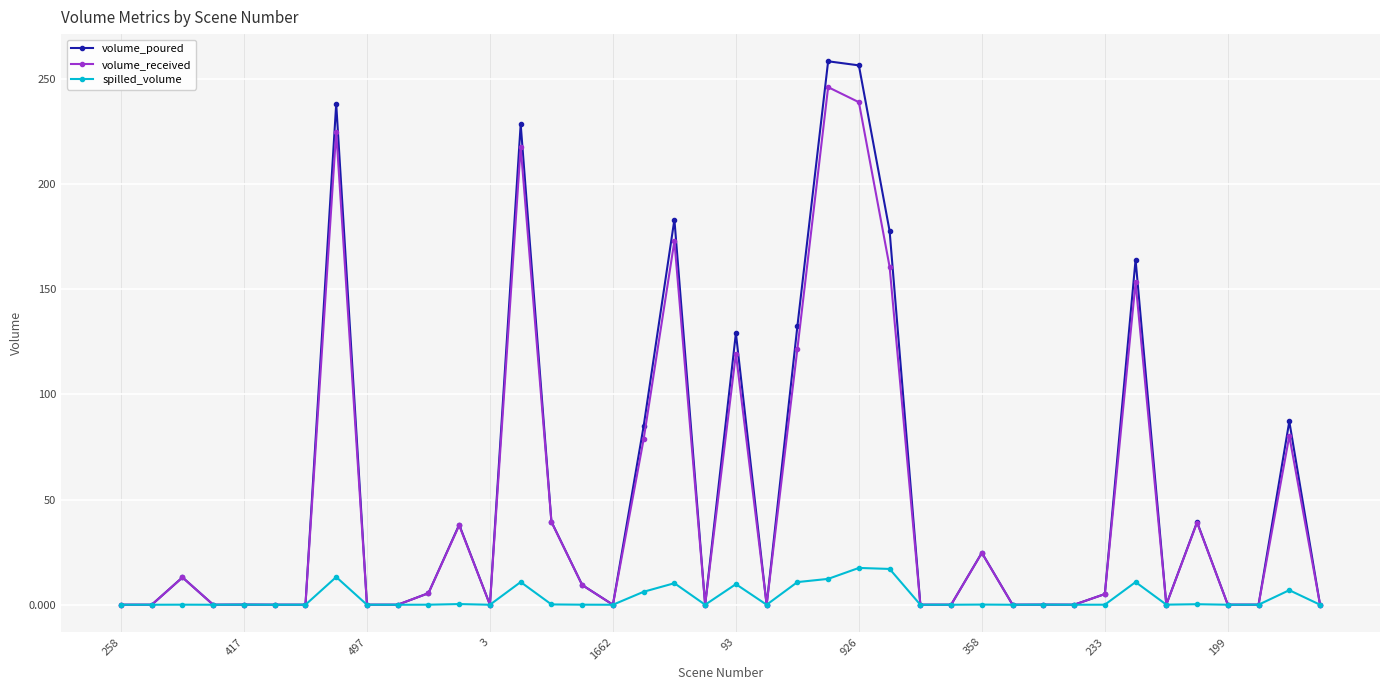

Count the number of categories in the chart.

40